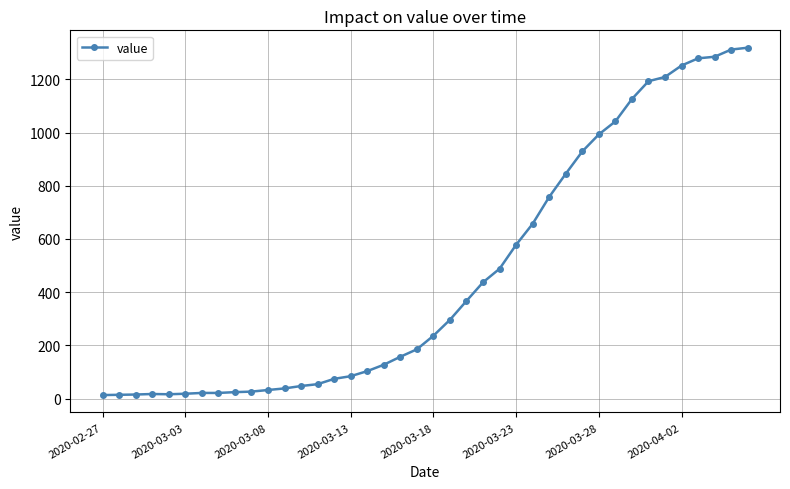

What is the difference between the second highest and second lowest values?

1298